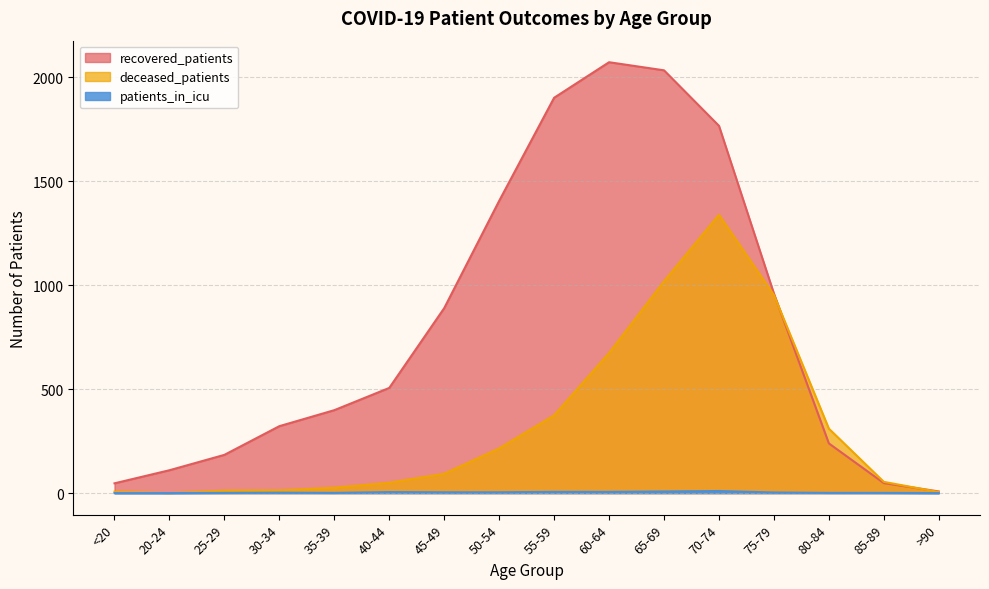

True or false: recovered_patients has more than 1 points higher than both neighbors.

False